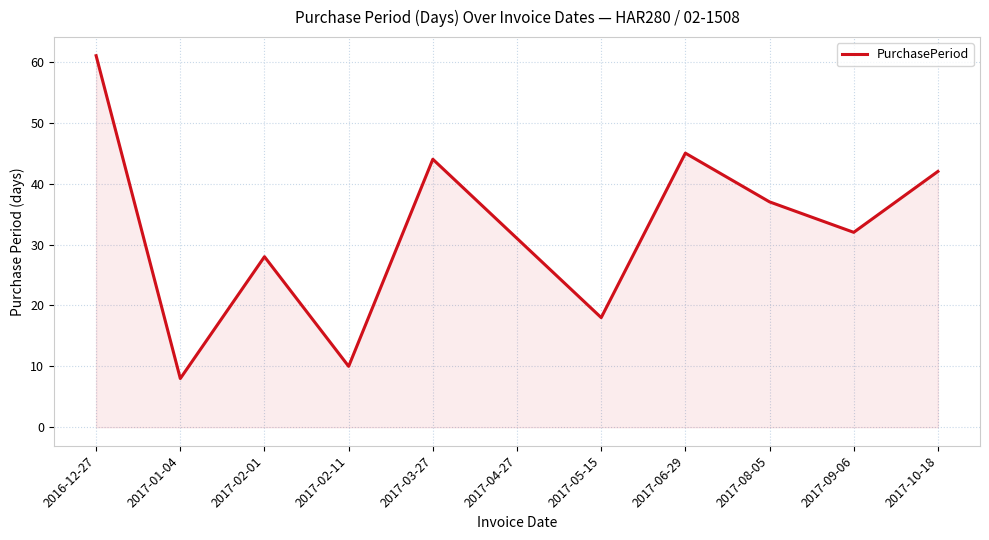

Does the chart have visible grid lines?

Yes